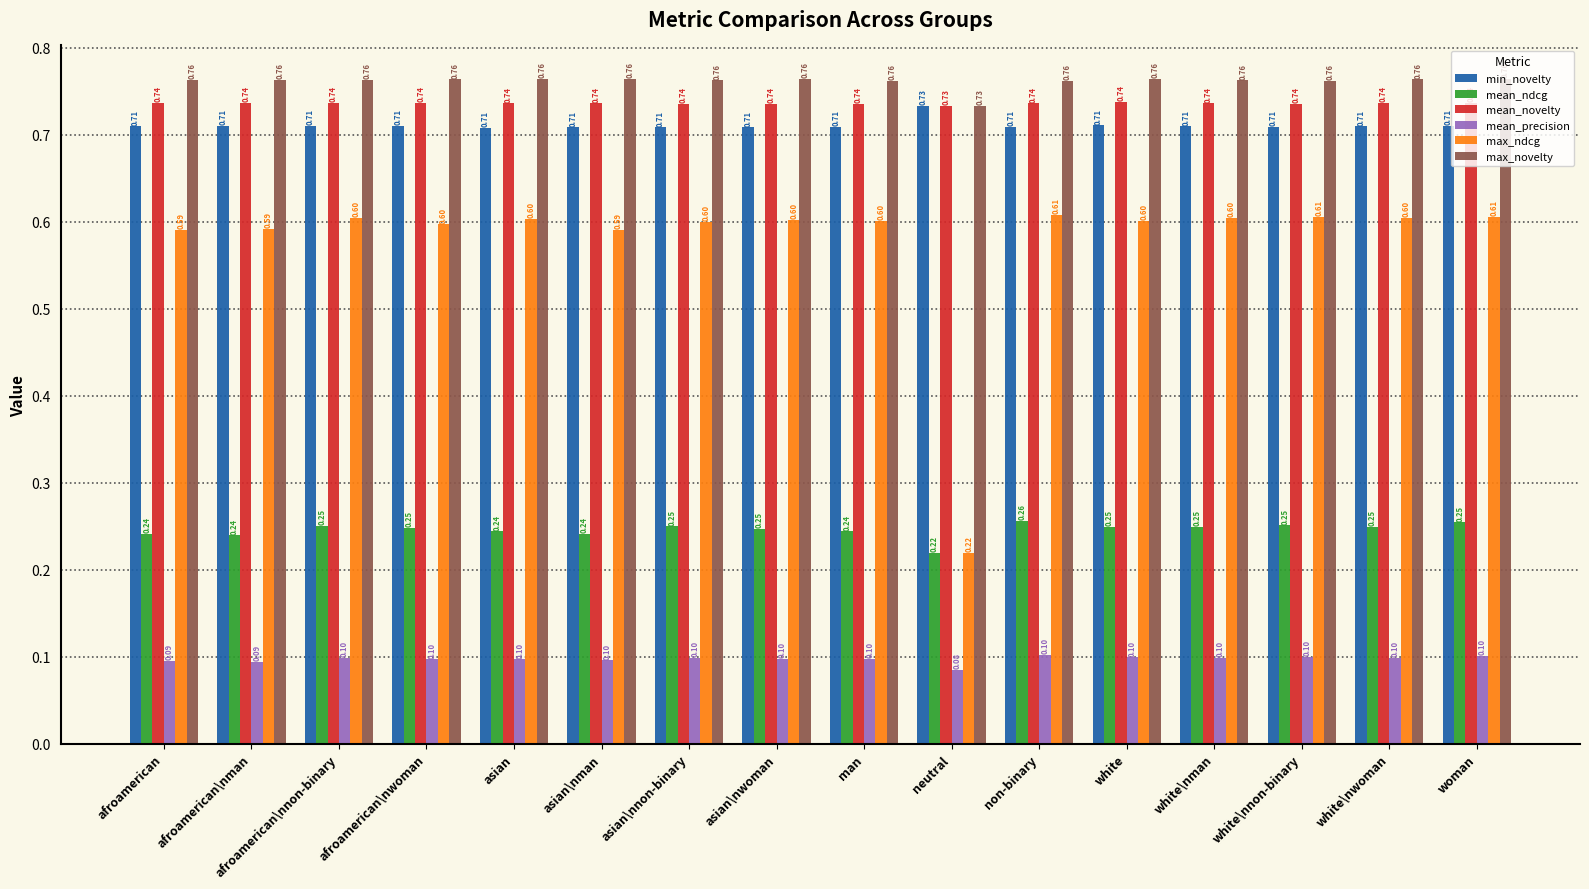

At which category does the chart reach its minimum across all series?

neutral